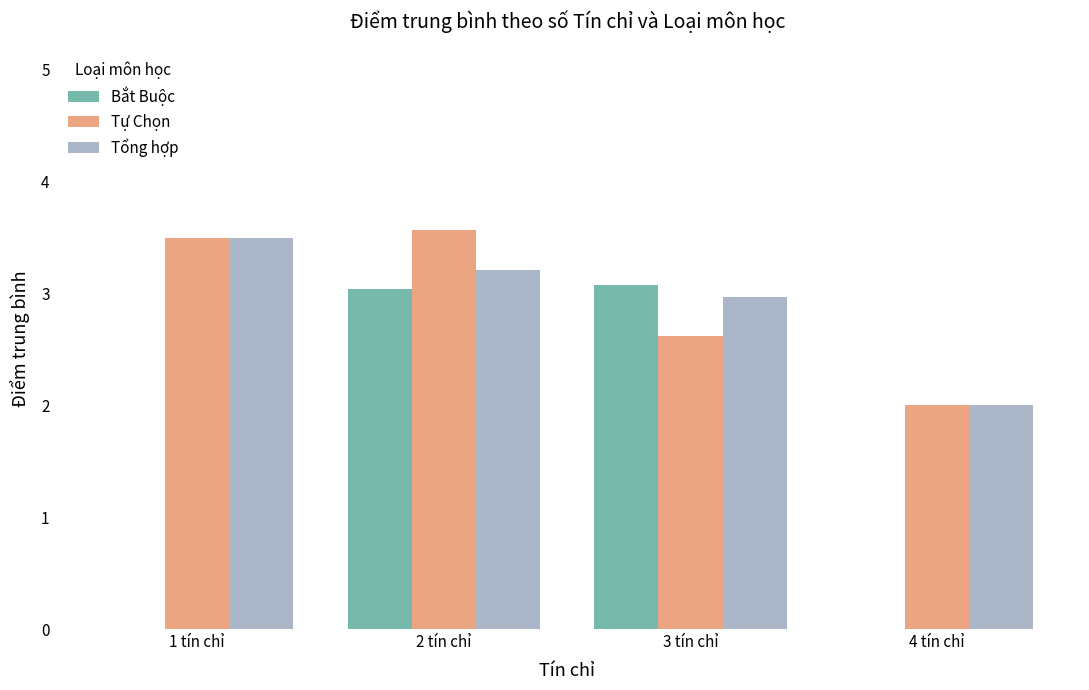

Reading left to right, extract all data points from this chart.

Bắt Buộc: 0.0	3.0	3.1	0.0
Tự Chọn: 3.5	3.6	2.6	2.0
Tổng hợp: 3.5	3.2	3.0	2.0